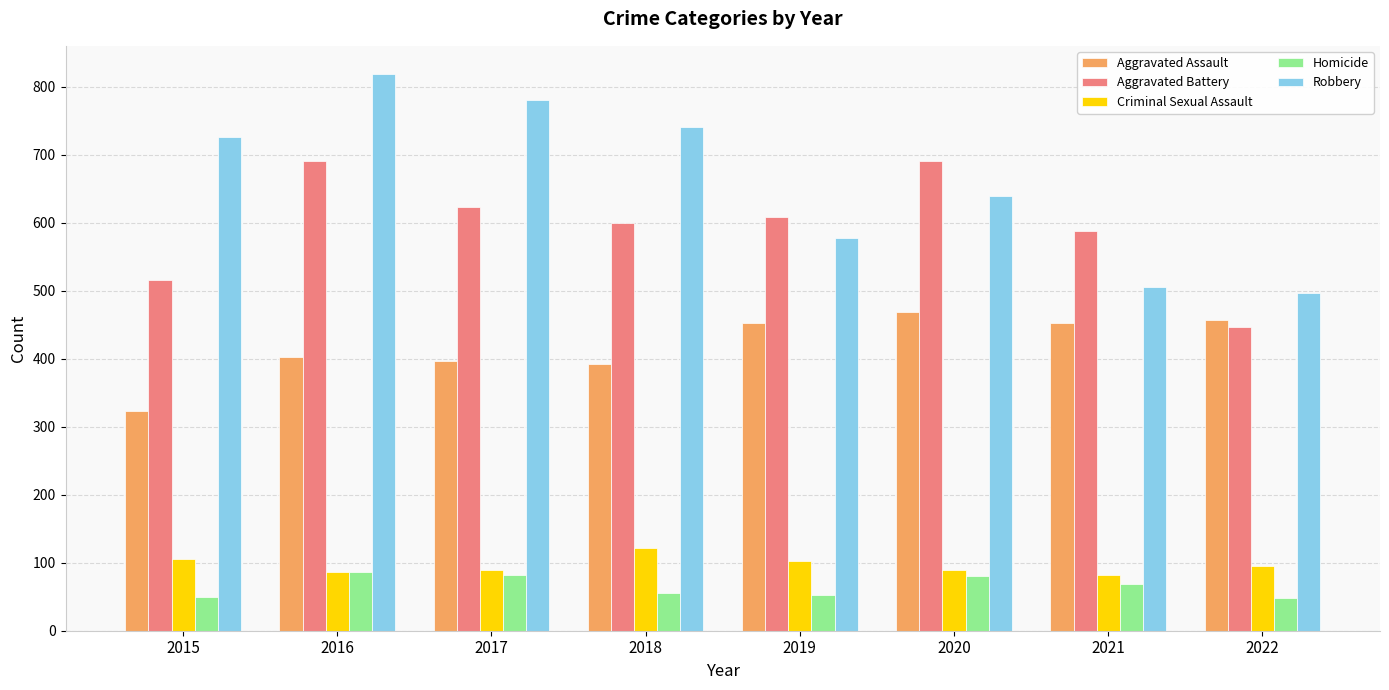

Rank the series at 2015 from lowest to highest value.

Homicide, Criminal Sexual Assault, Aggravated Assault, Aggravated Battery, Robbery